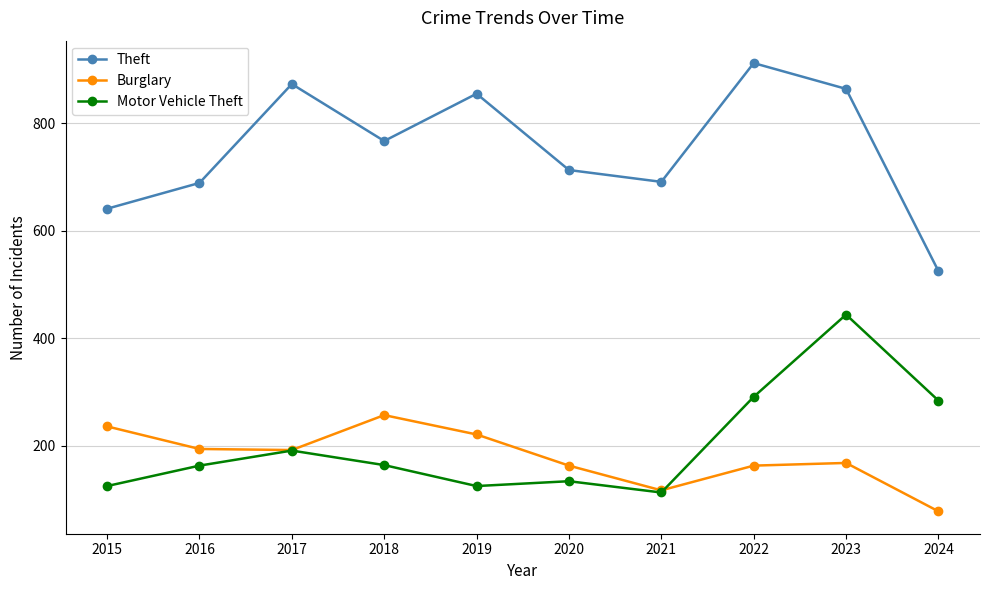

Which series has the largest total across all categories?

Theft